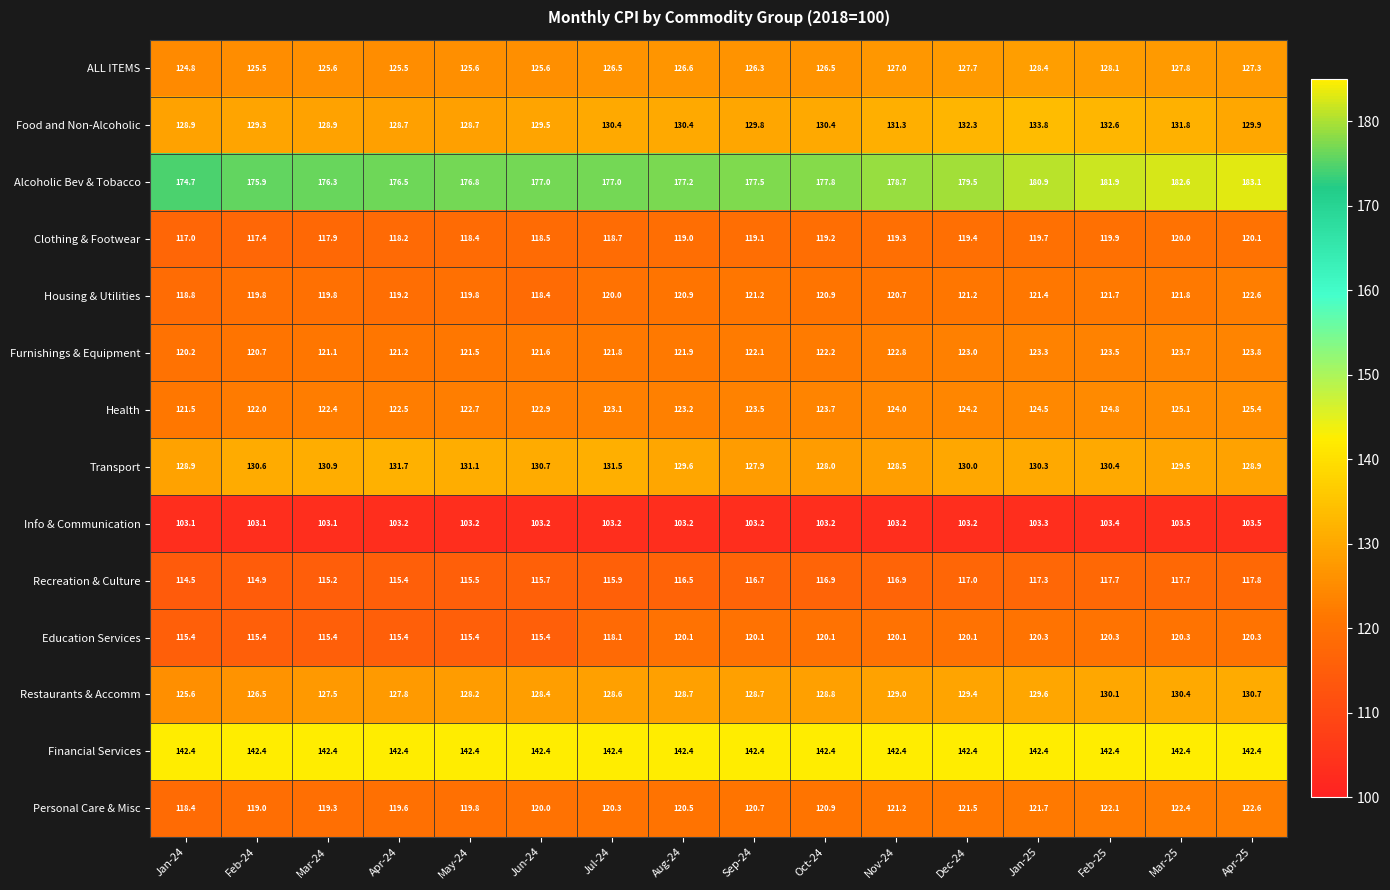

At how many categories does at least one series exceed 164?

16